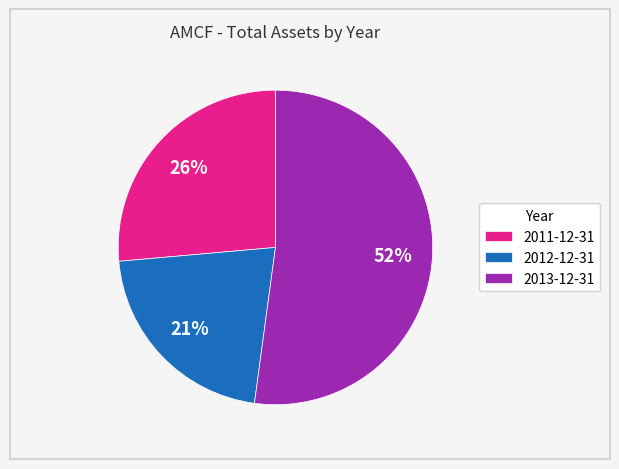

To the nearest percent, what percentage of the pie is 2012-12-31?

21%